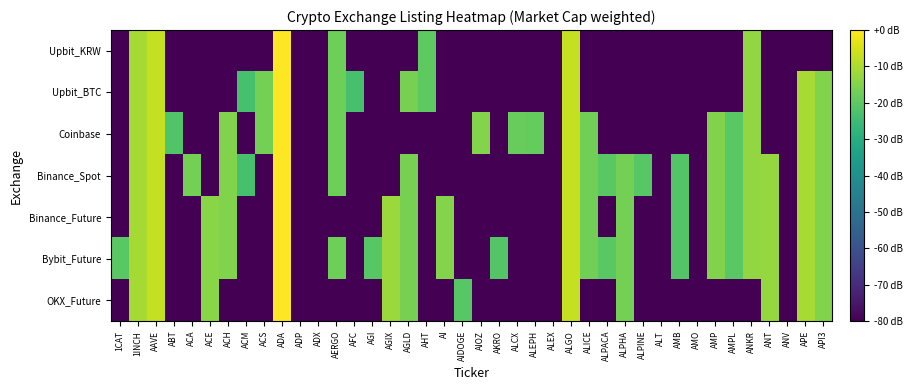

How many distinct data groups are displayed?

7